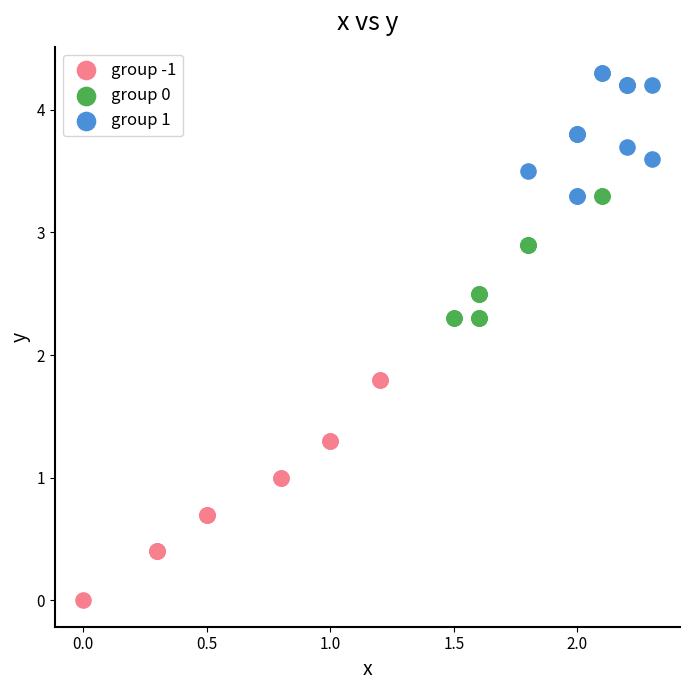

Which series contains the highest Y value?

group 1